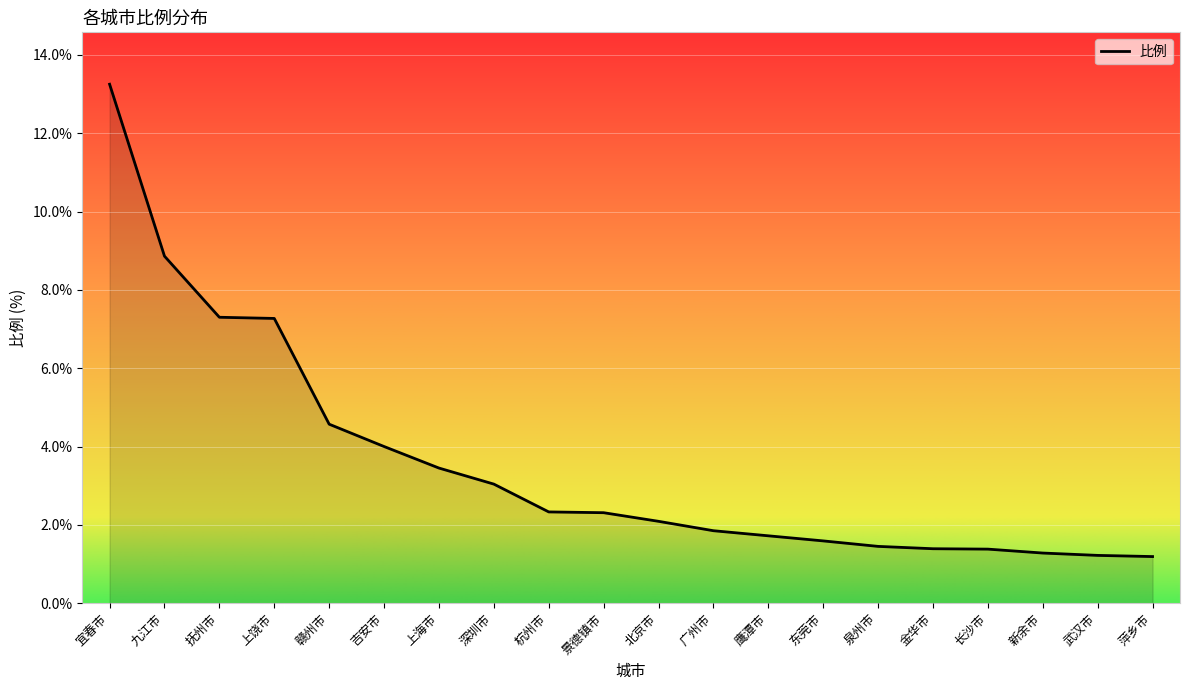

Which category has the lowest value across all series?

萍乡市